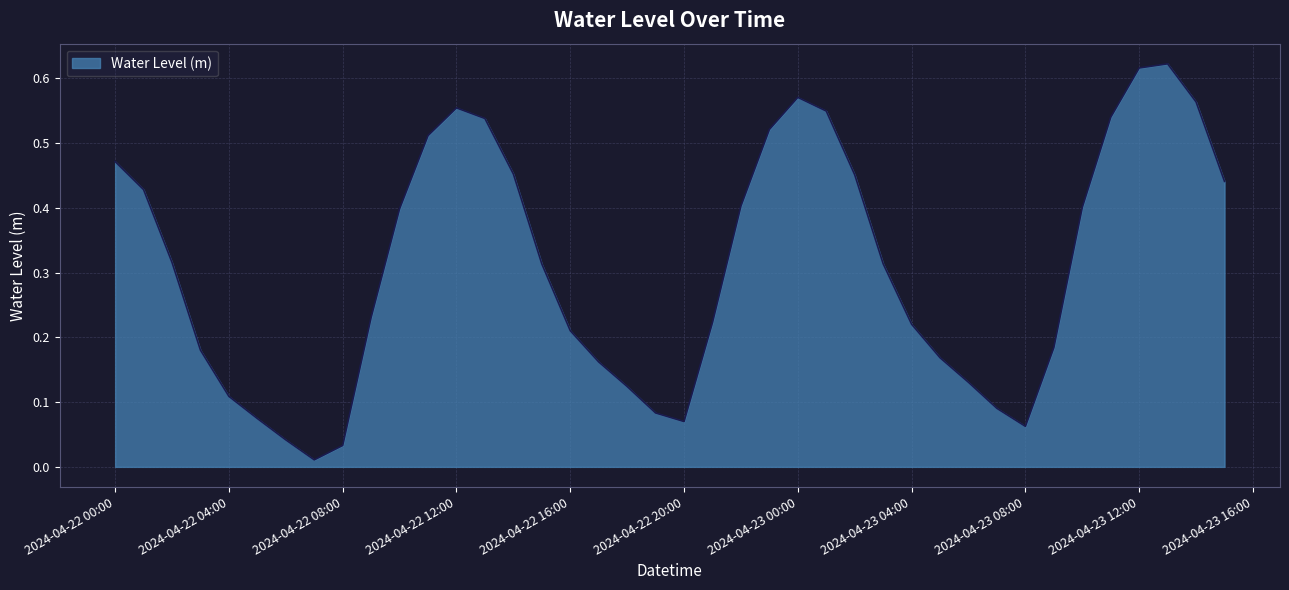

Which label corresponds to the smallest value in the chart?

2024-04-22 07:00:00